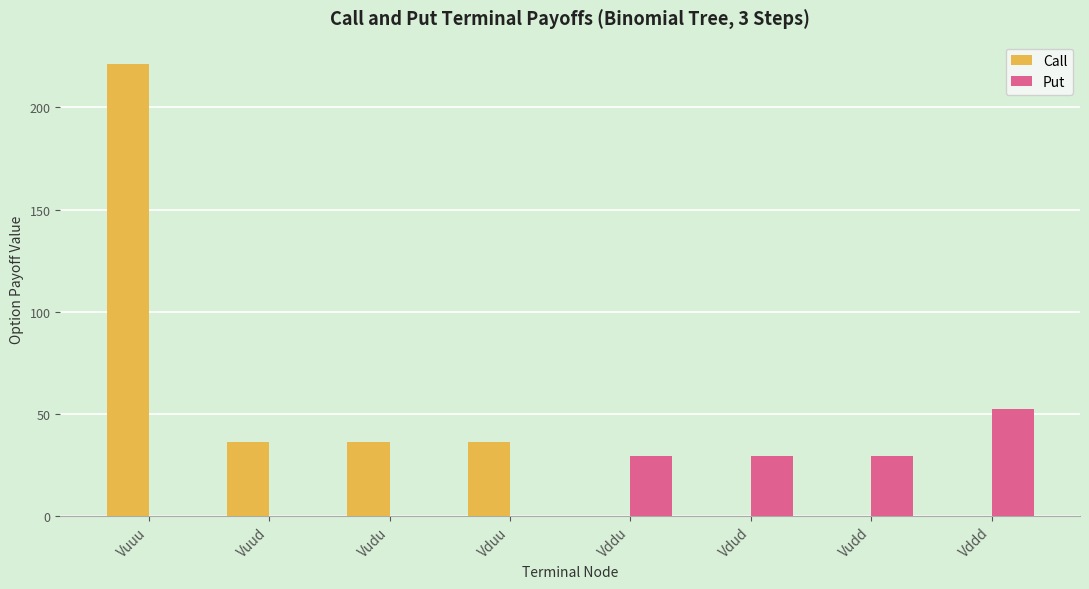

Is it true that Put equals 20.1 at Vudu?

False